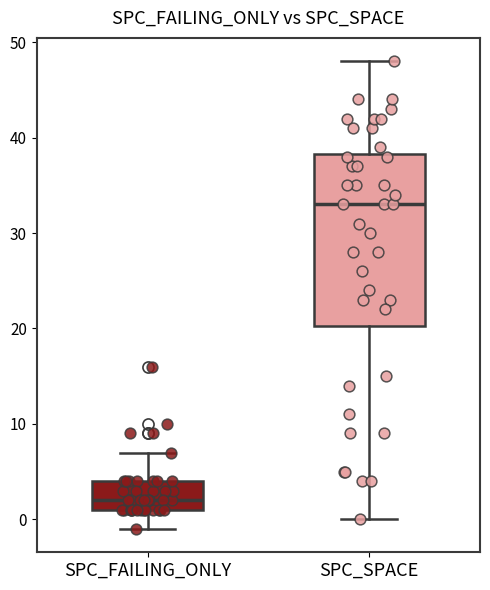

Reading left to right, read every box against the y-axis: the position of its median line, the range the box covers, and the ends of its whiskers. The values are not printed on the chart, so give them approximately, as read against the axis.

SPC_FAILING_ONLY: median 2, box 1 to 4, whiskers -1 to 7
SPC_SPACE: median 33, box 20 to 38, whiskers 0 to 48